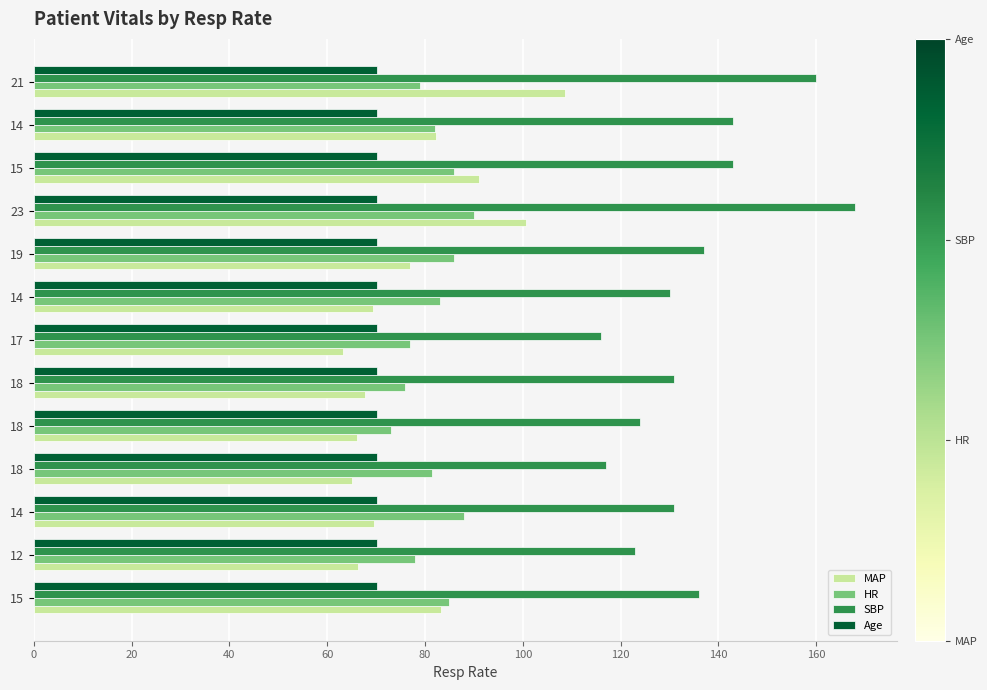

How many data points does each series have?

13